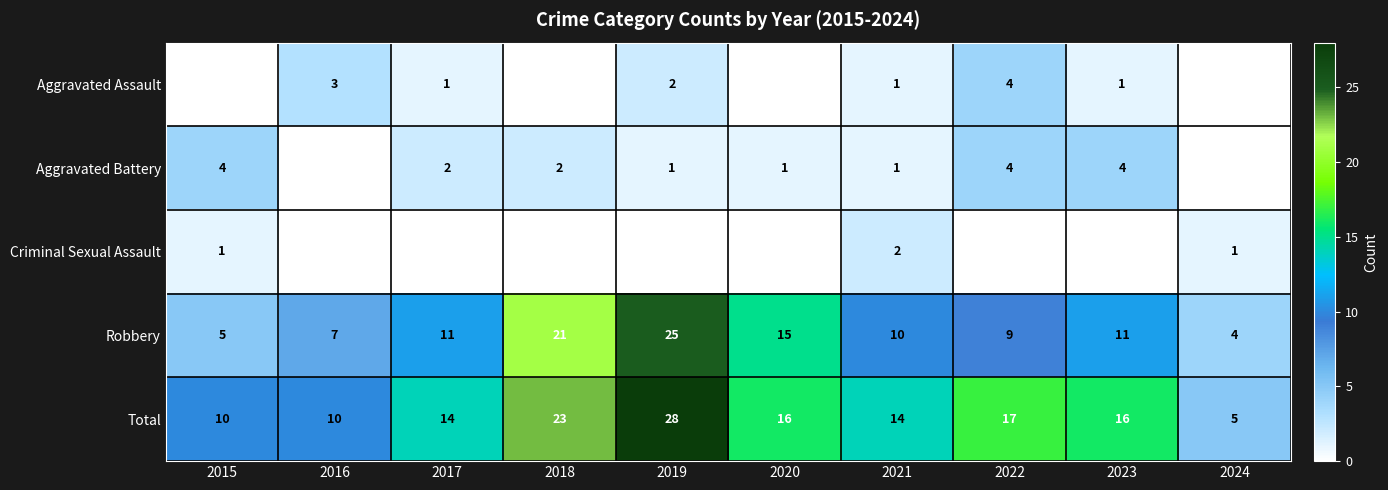

What is the sum of the Robbery values at 2024 and 2021?

14